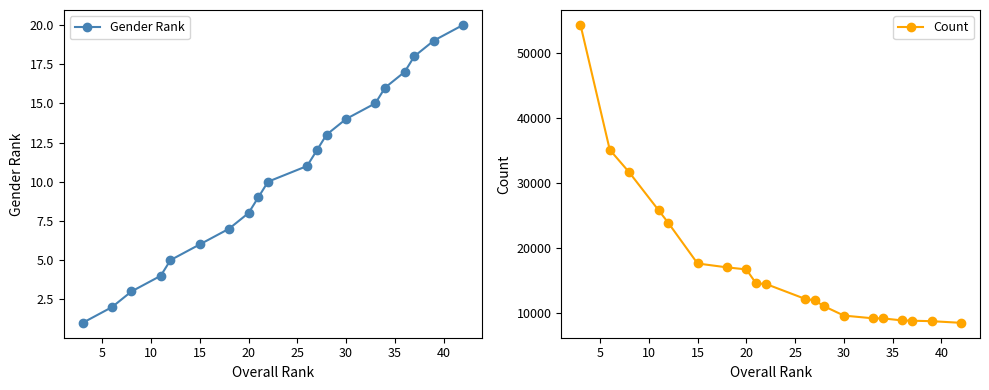

True or false: Gender Rank and Count intersect in this chart.

False